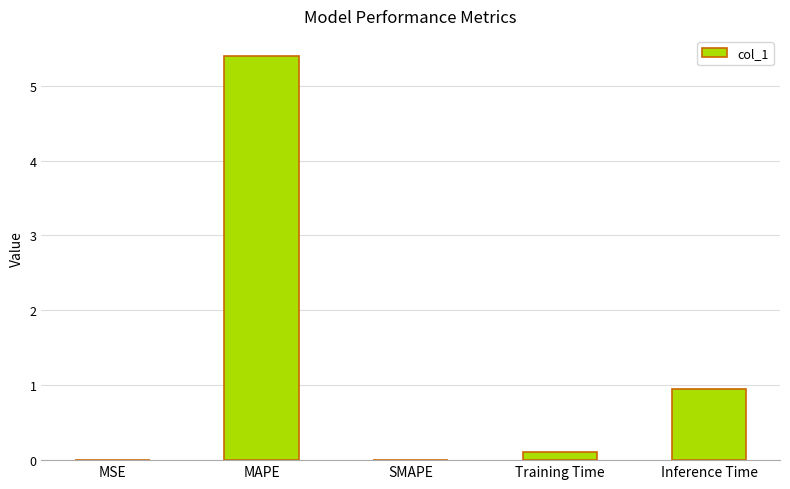

What is the sum of all values?

6.5